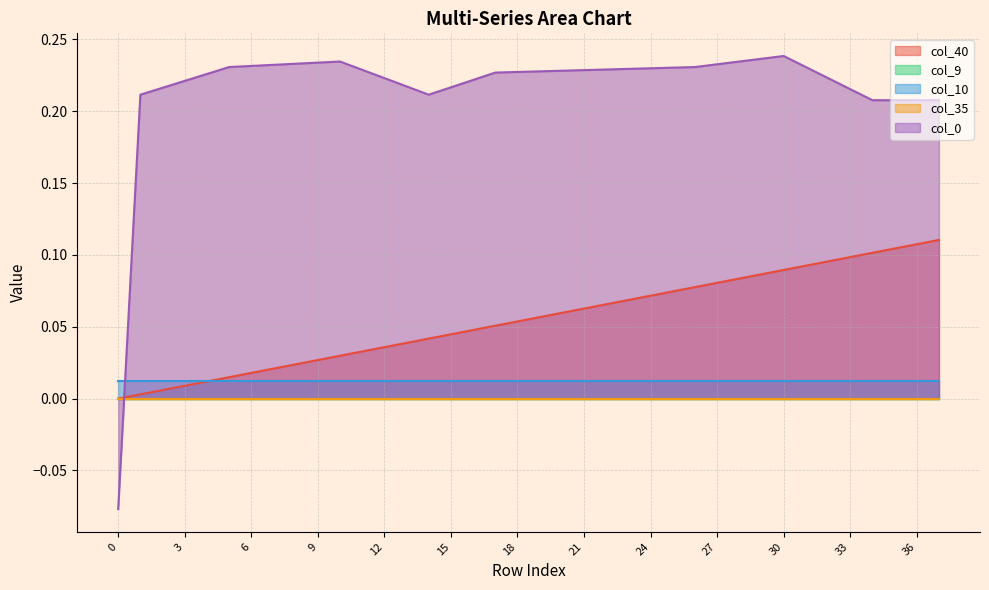

The value of col_0 at 16 is 0.1. True or false?

False